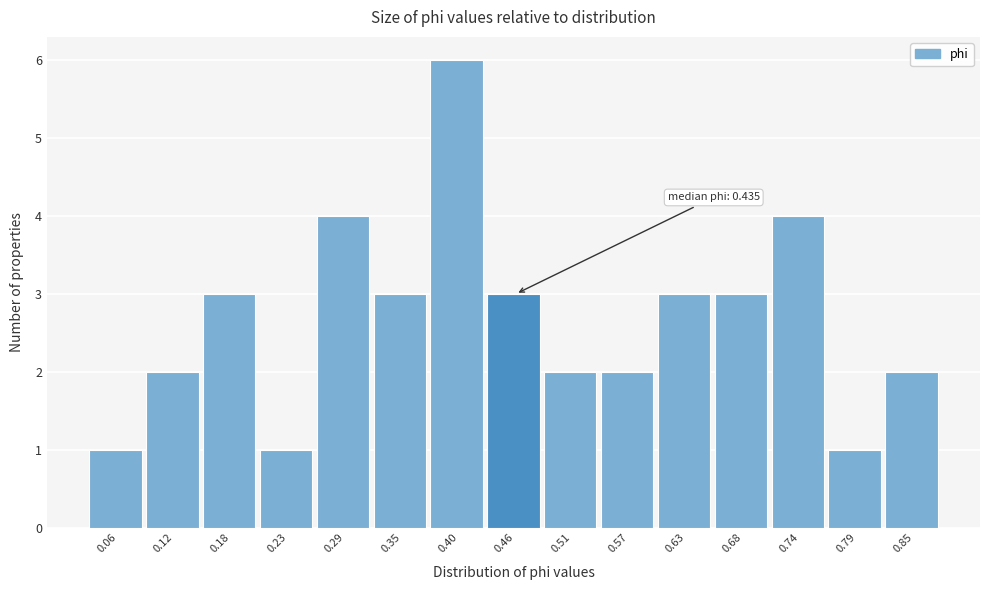

Which range on the x-axis has the tallest bar?

0.37 to 0.43